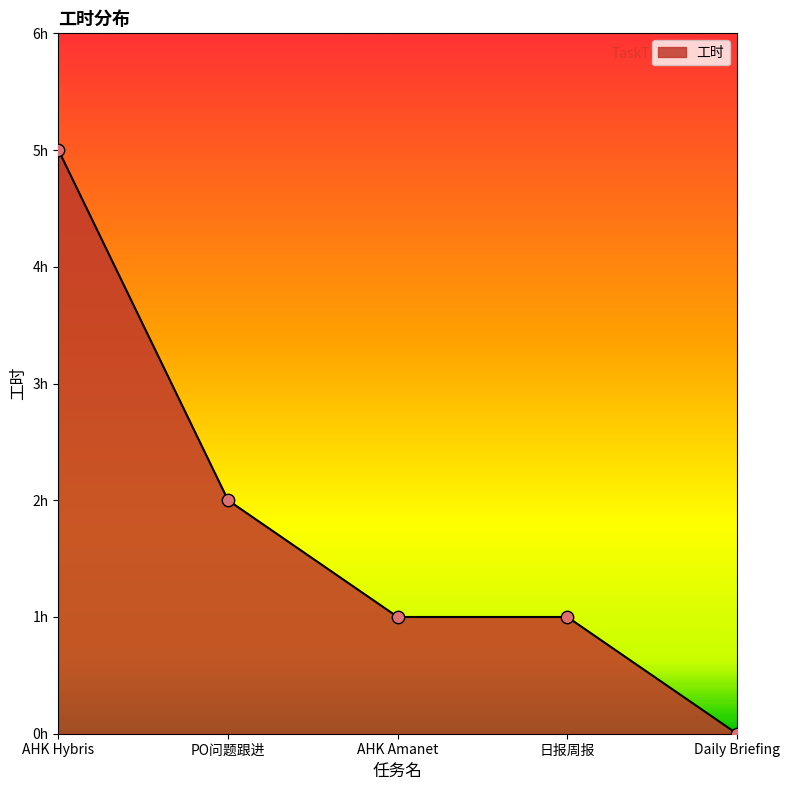

What is the change in value from PO问题跟进 to AHK Amanet?

-1